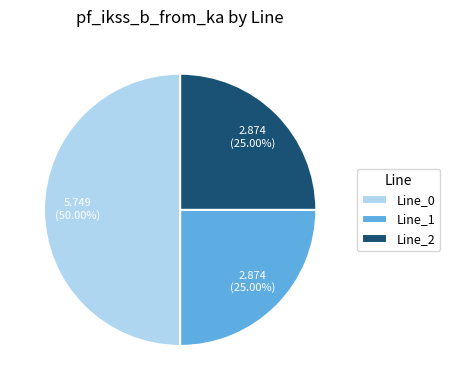

What is the largest slice in the pie chart?

Line_0